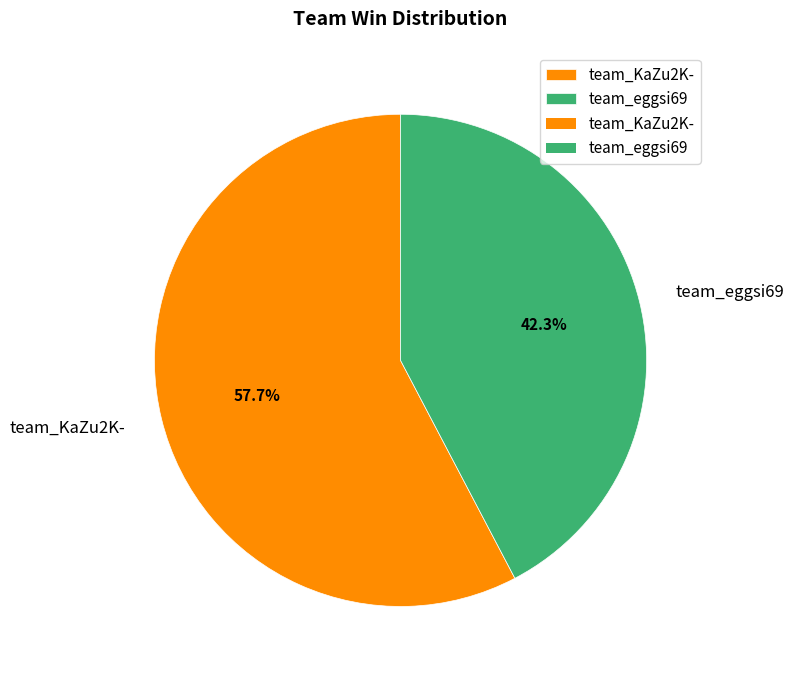

What percentage is the team_eggsi69 slice, to the nearest percent?

42%